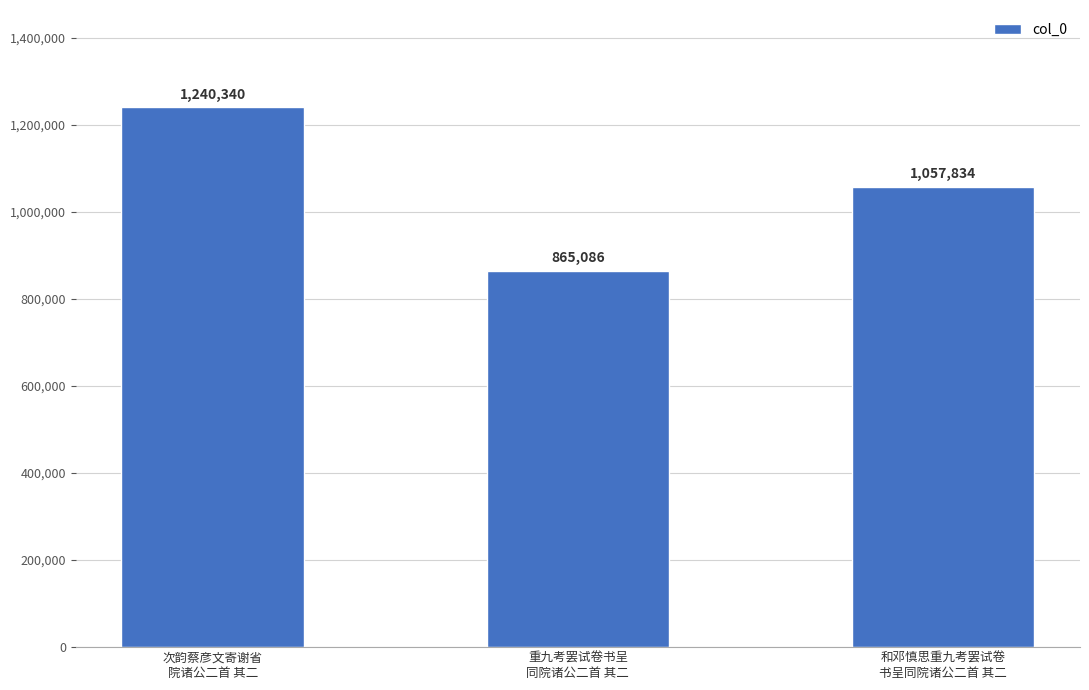

List the labels in order of value, largest first.

次韵蔡彦文寄谢省
院诸公二首 其二, 和邓慎思重九考罢试卷
书呈同院诸公二首 其二, 重九考罢试卷书呈
同院诸公二首 其二